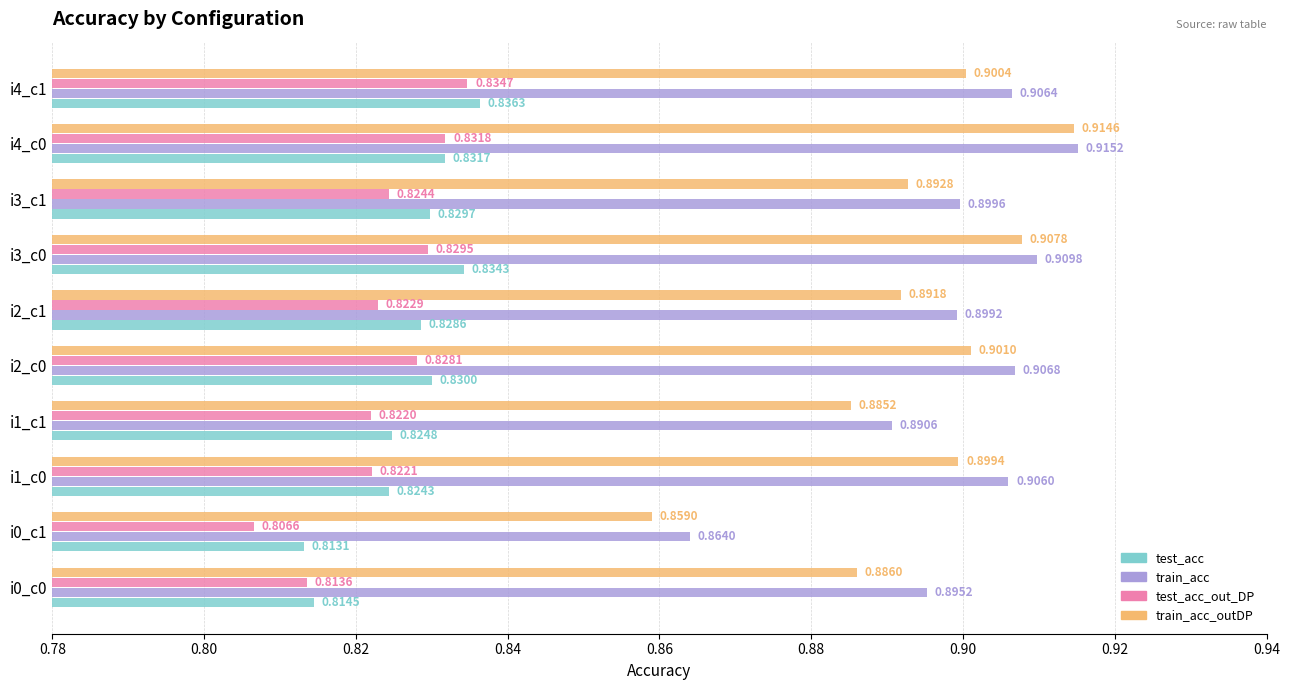

Which series has the largest range (max minus min)?

train_acc_outDP